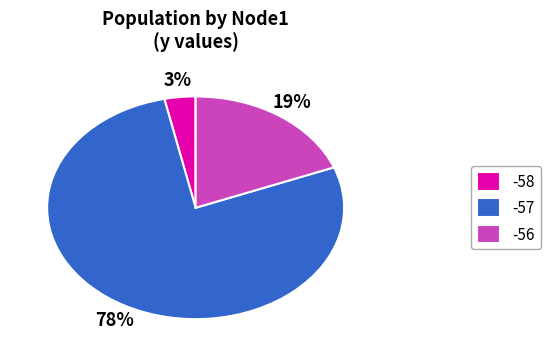

Is the sum of -57 and -58 greater than half?

Yes